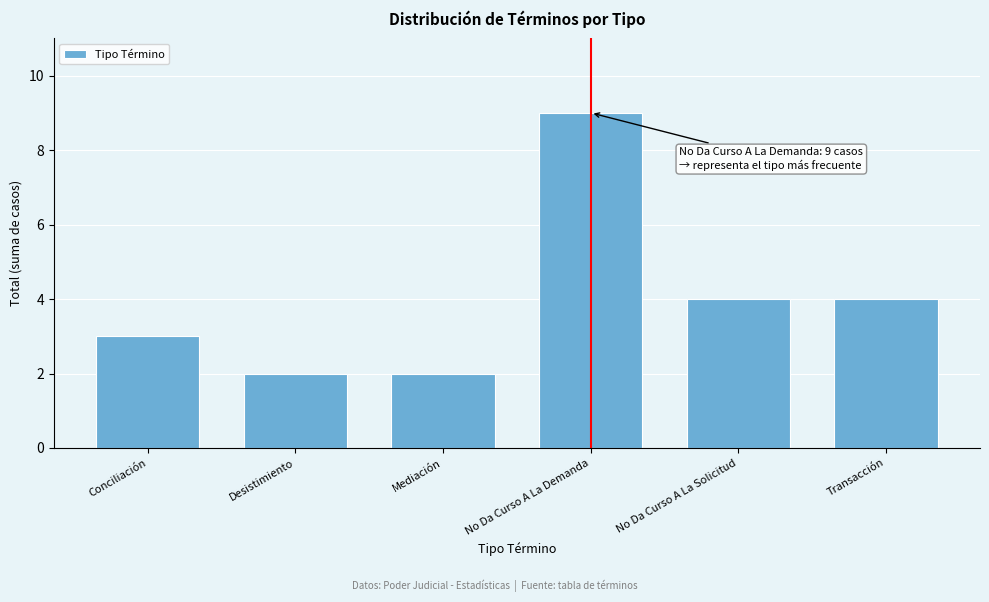

Reading right to left, extract all data points from this chart.

Transacción=4	No Da Curso A La Solicitud=4	No Da Curso A La Demanda=9	Mediación=2	Desistimiento=2	Conciliación=3